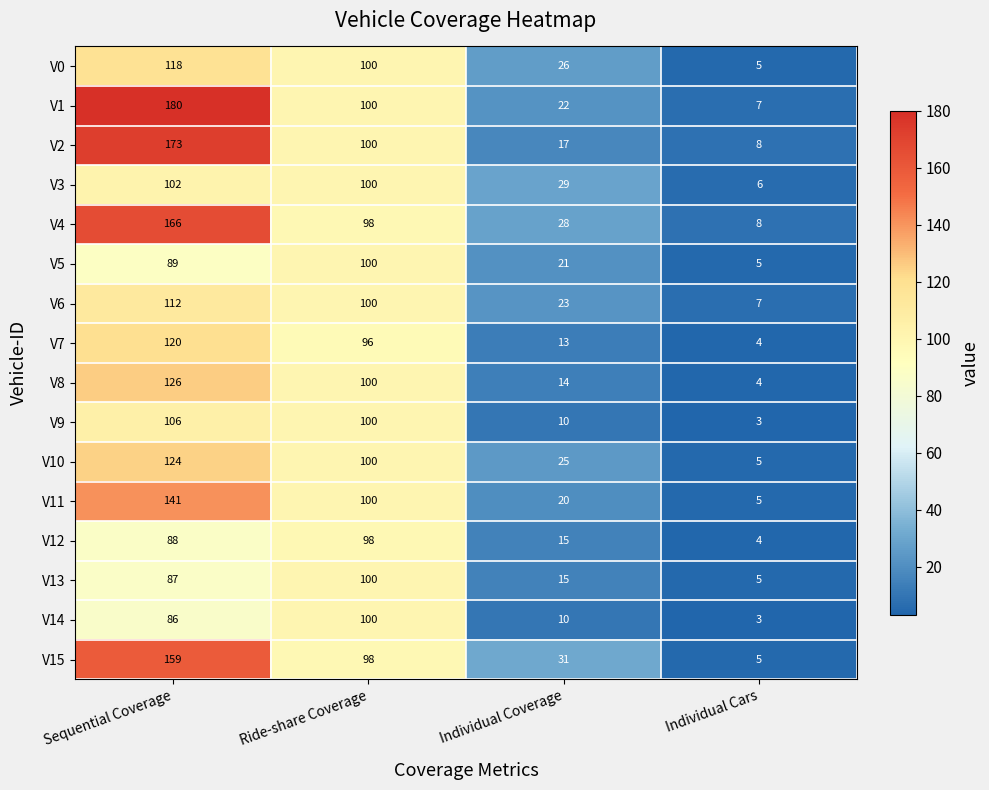

At which category is the sum across all series the highest?

Sequential Coverage